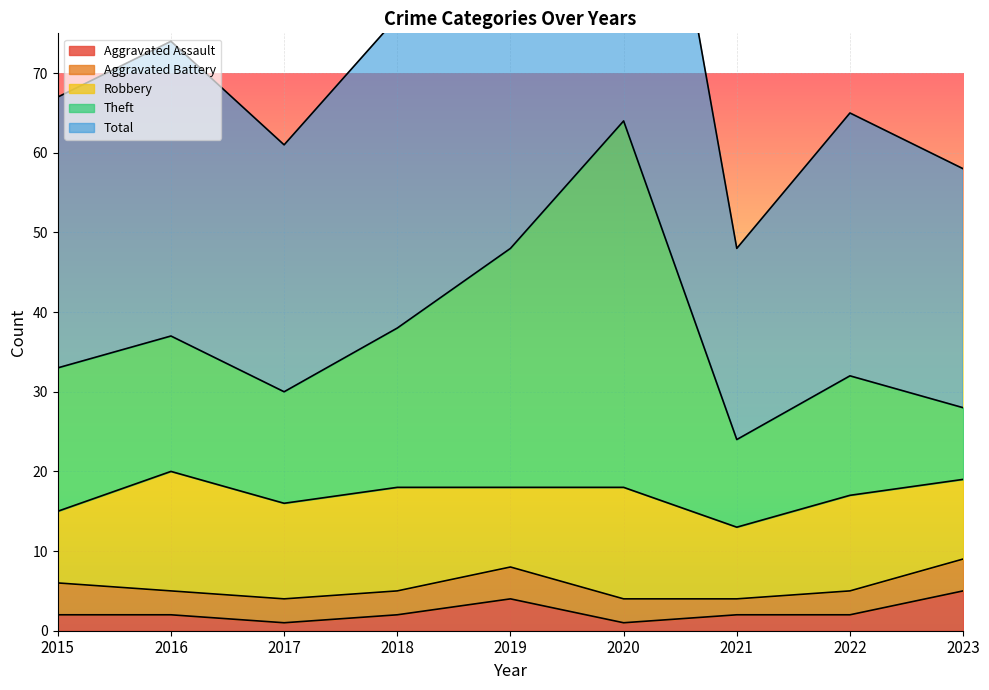

How many interior local valleys does the Theft series have?

2